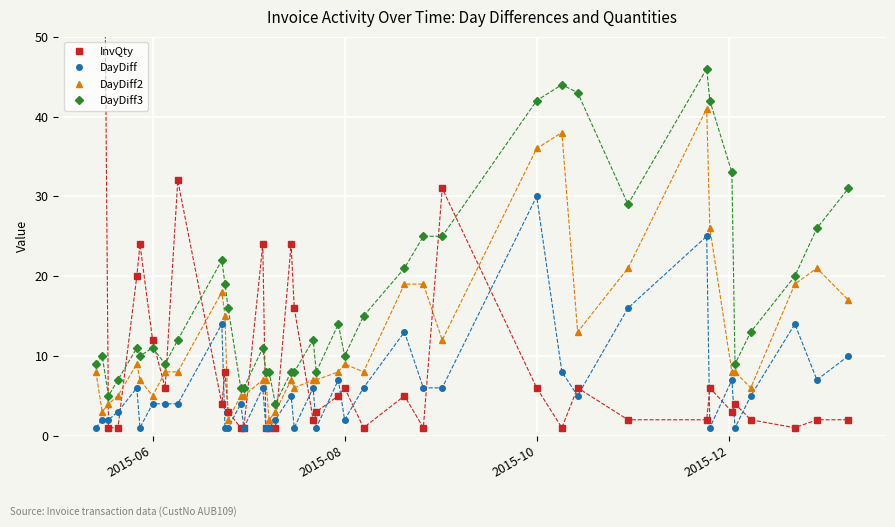

True or false: DayDiff3 and DayDiff2 cross at least once.

False